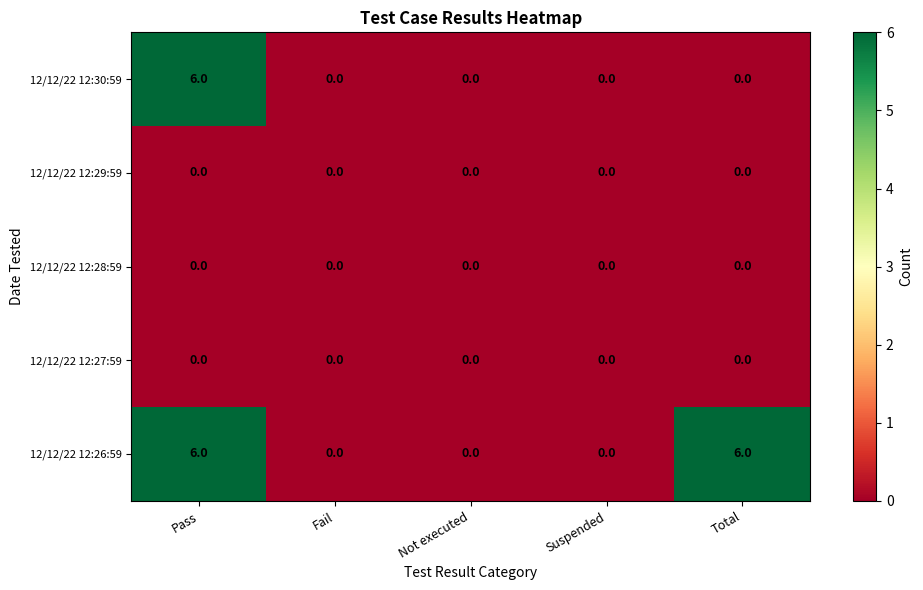

The 12/12/22 12:28:59 series shows 0 at Pass. True or false?

True